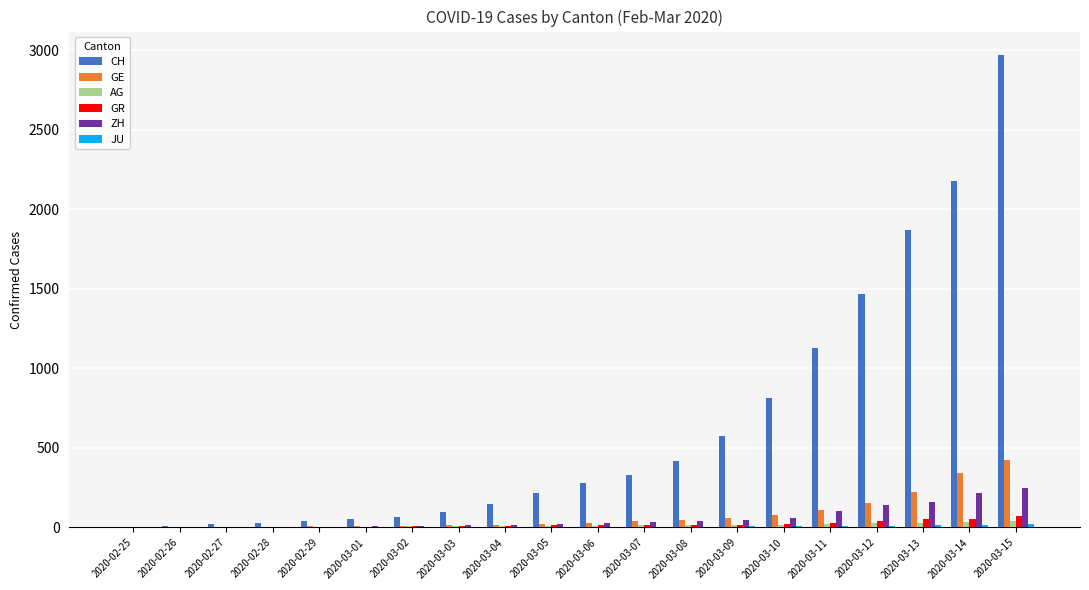

Count the number of data series in this chart.

6